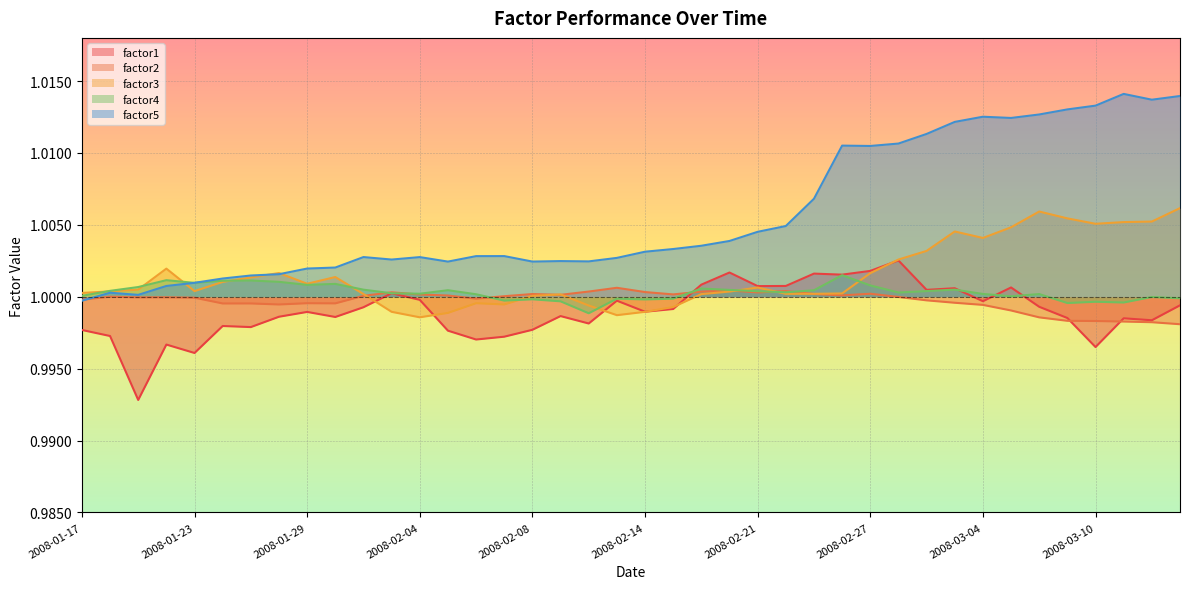

At which category does factor5 reach its first local peak?

2008-01-18